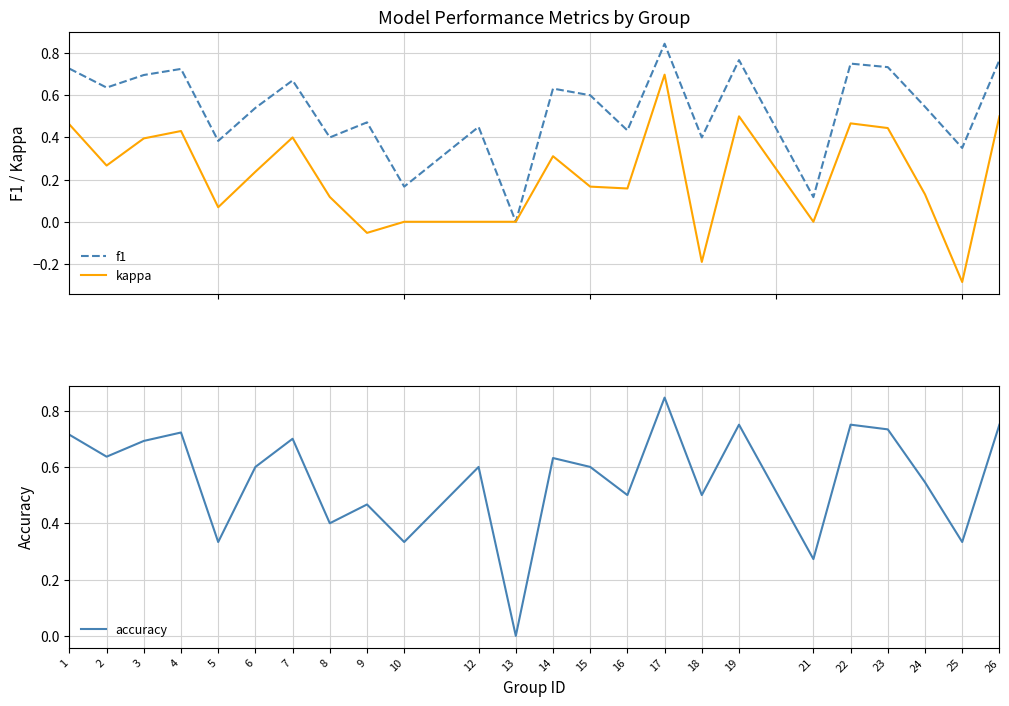

At which label does f1 reach its peak?

17